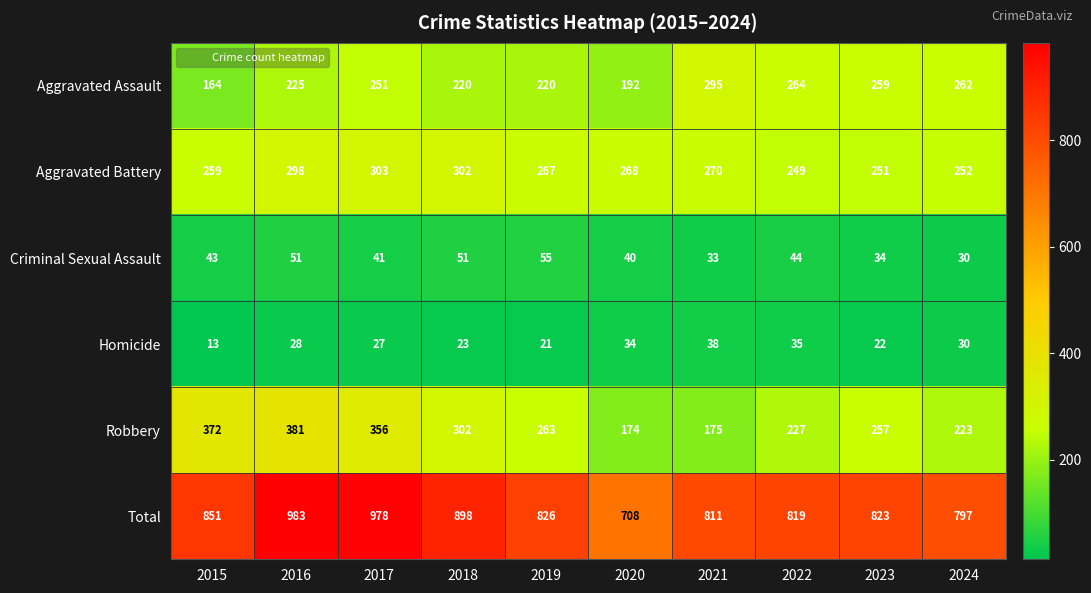

Which series has the largest range (max minus min)?

Total